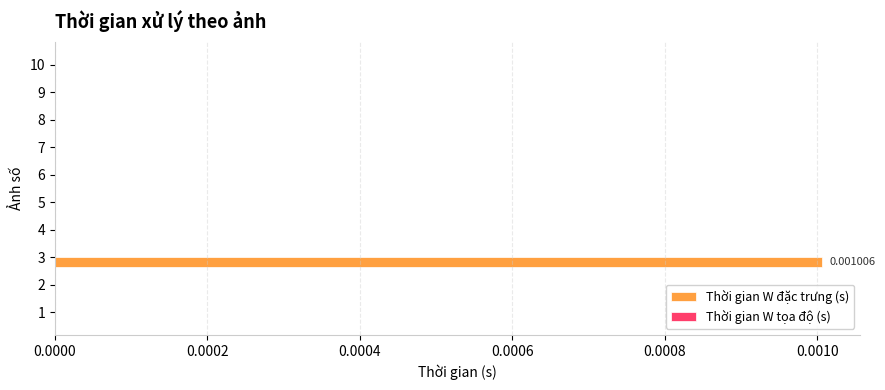

How many categories are shown in the chart?

10